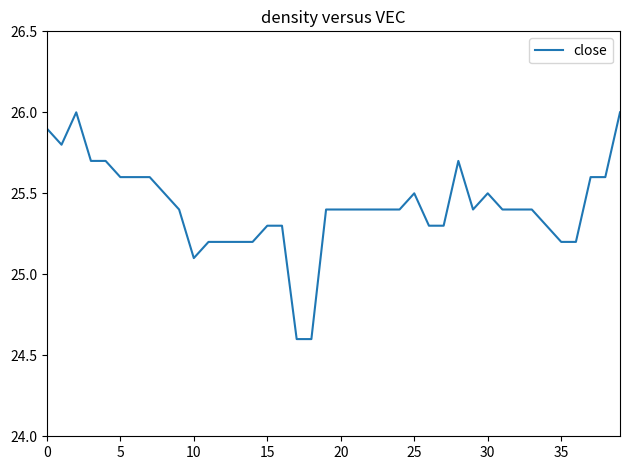

How many categories are shown in the chart?

40